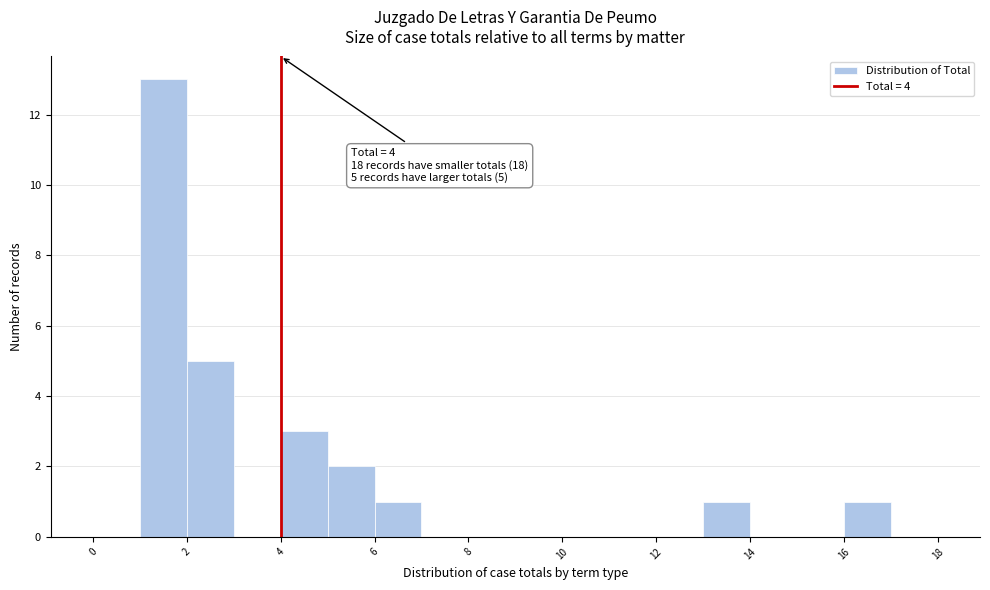

Over which range of the x-axis is the bar tallest?

1 to 2